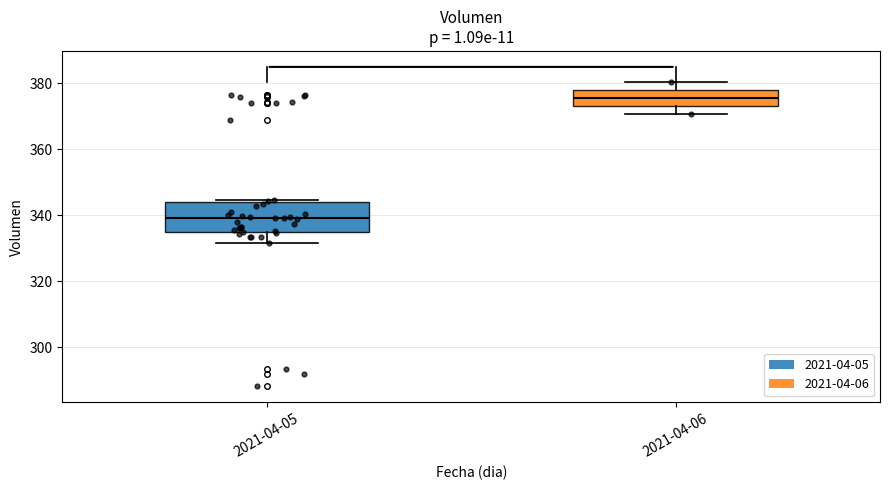

Reading left to right, transcribe this box plot: for each box, give where its median line is, the range the box spans, and where its two whiskers end, as read against the y-axis. The values are not printed on the chart, so give them approximately, as read against the axis.

2021-04-05: median 340, box 334 to 344, whiskers 332 to 344
2021-04-06: median 376, box 374 to 378, whiskers 370 to 380